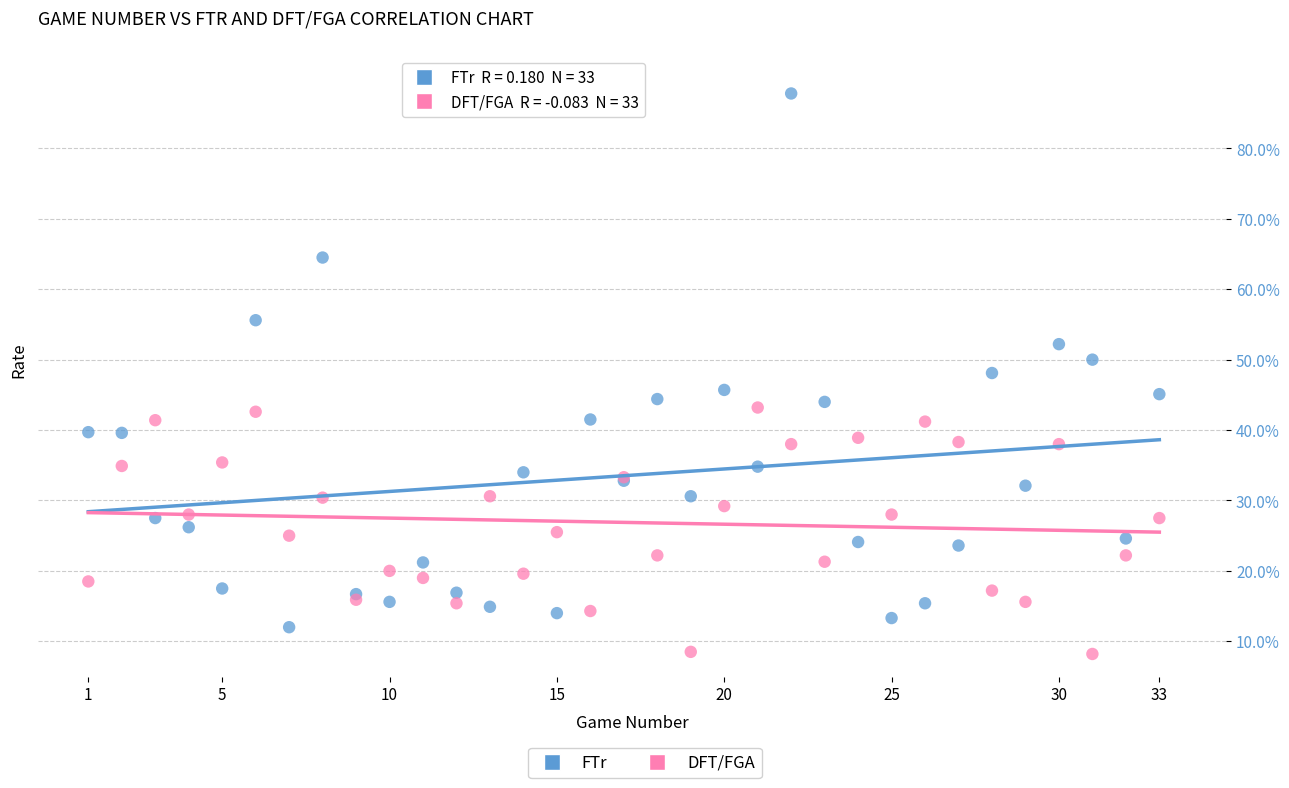

Which series reaches the maximum Y coordinate?

FTr